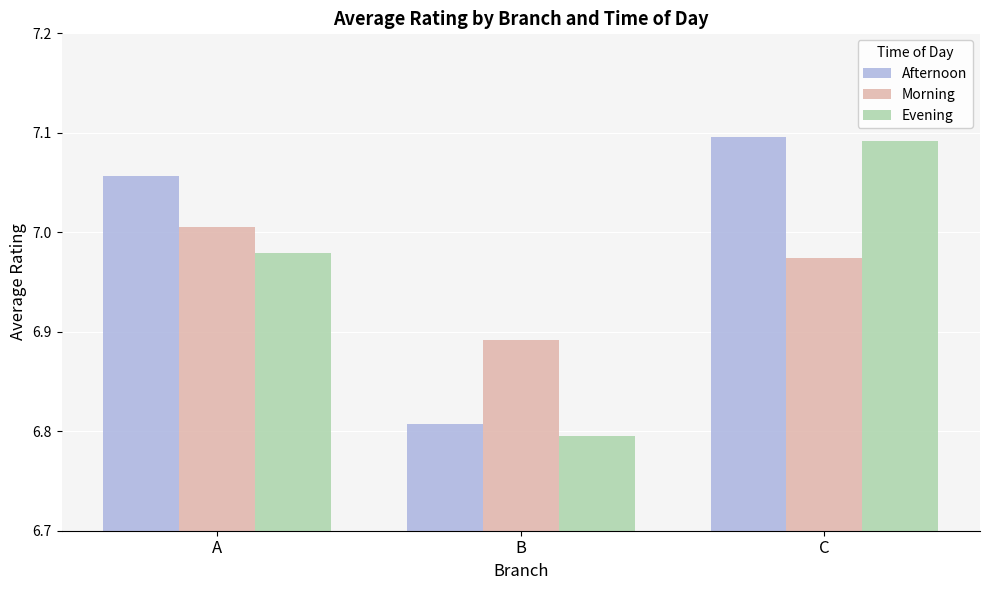

At which category is the sum across all series the highest?

C